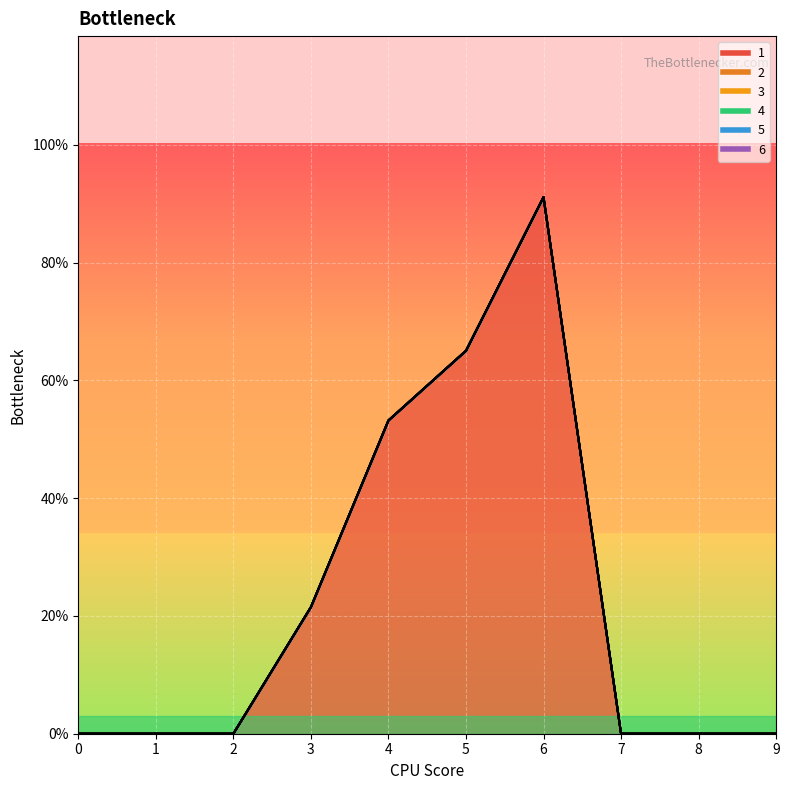

What are all the series names shown in the legend?

1, 2, 3, 4, 5, 6